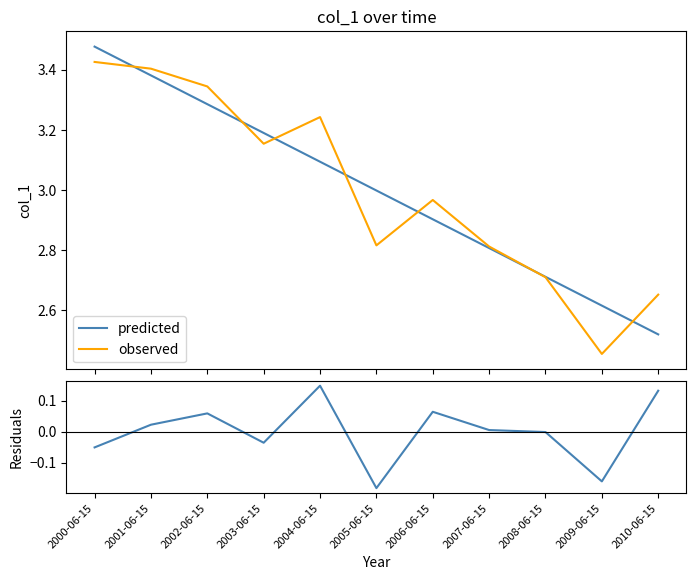

True or false: observed and residuals intersect in this chart.

False